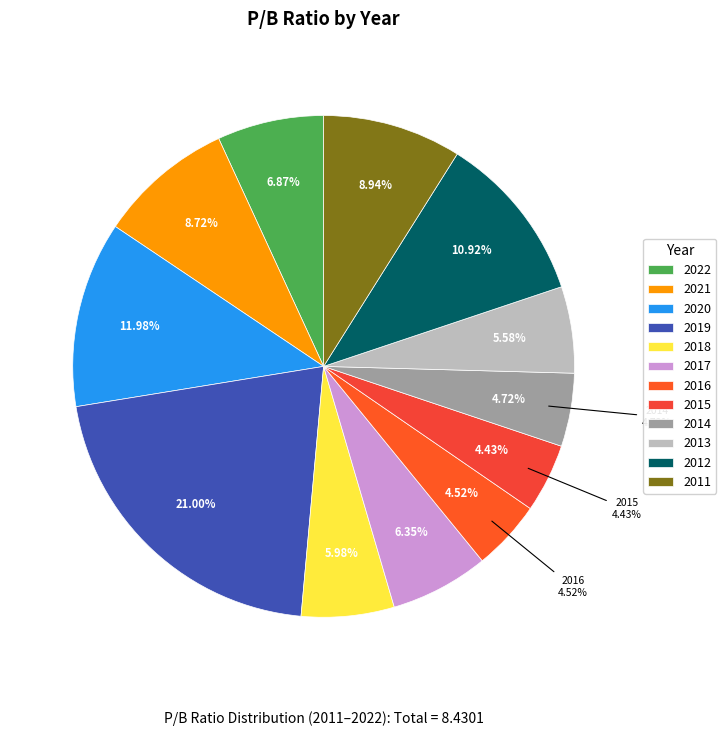

Combined, do 2012 and 2021 account for over 50%?

No